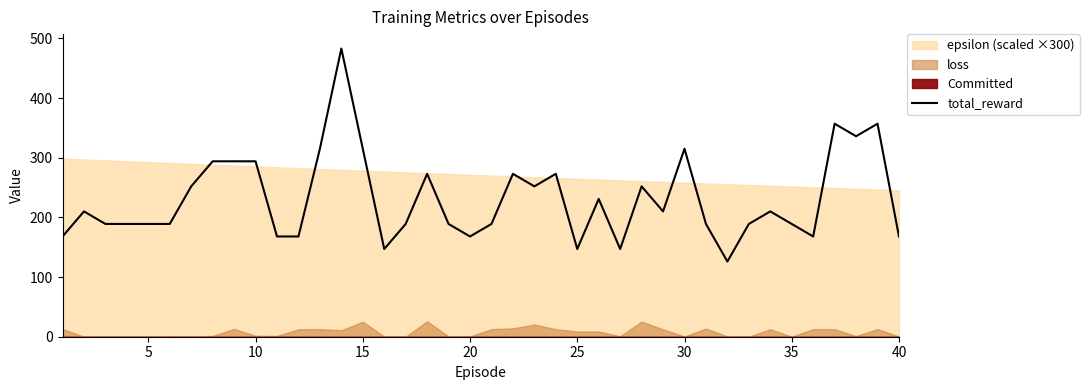

What is the average value?

232